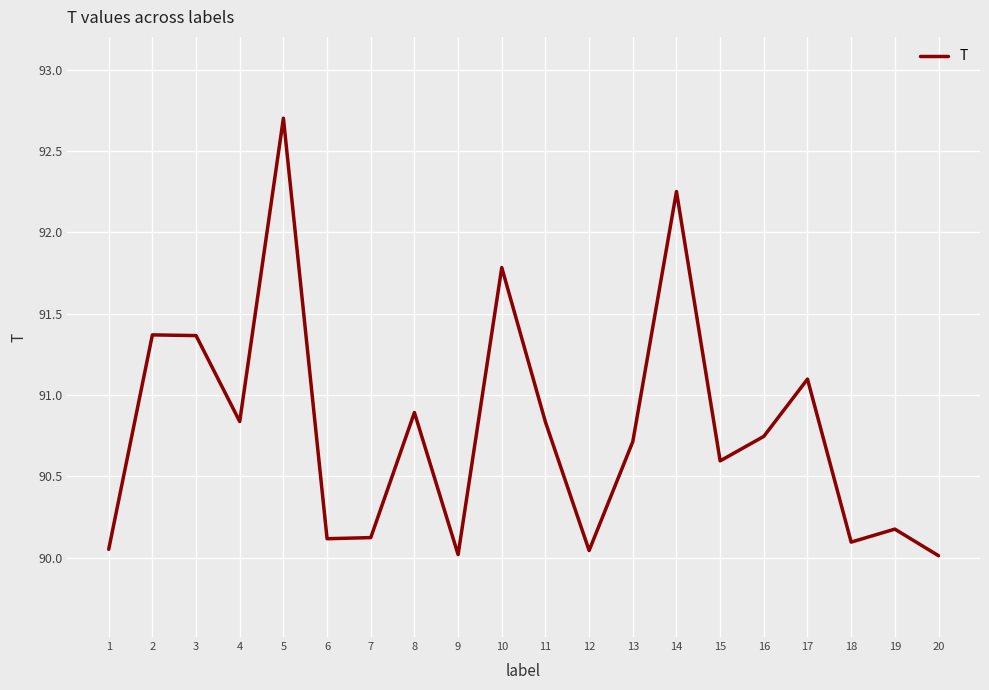

Which category has the highest value across all series?

5